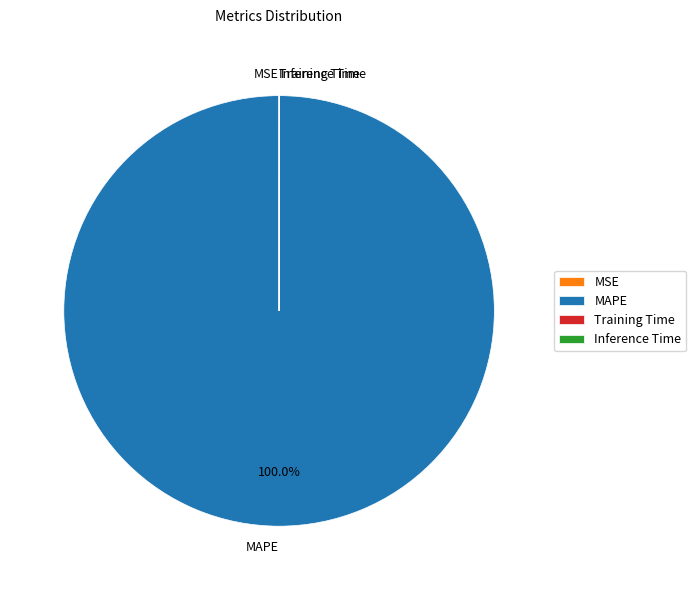

Which category has the biggest portion of the pie?

MAPE